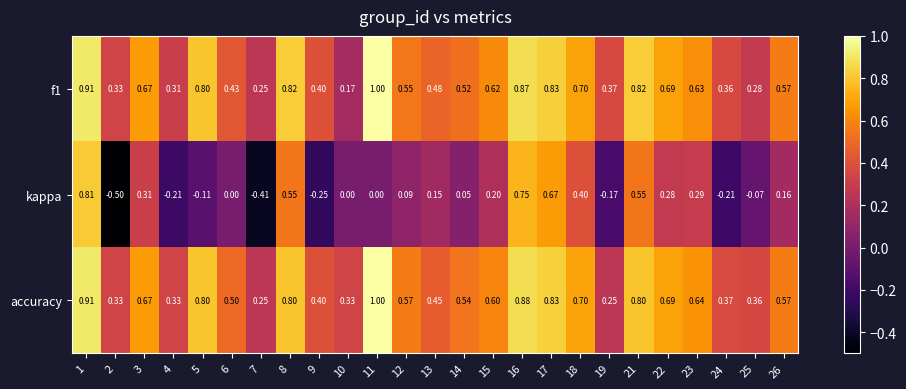

What is the minimum value shown in the chart?

-0.5